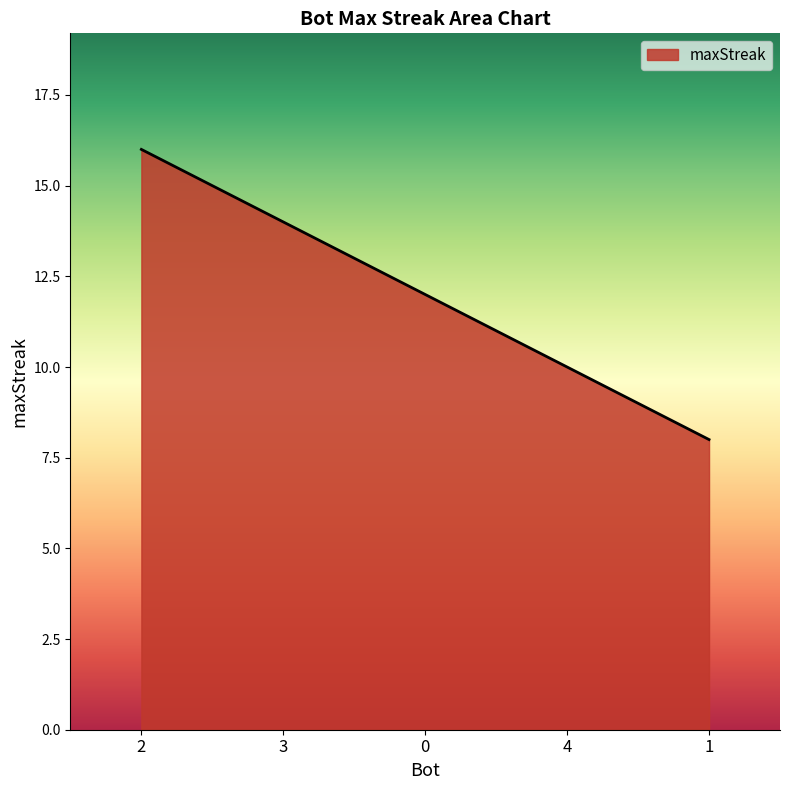

The chart shows a value of 25 at 3. True or false?

False